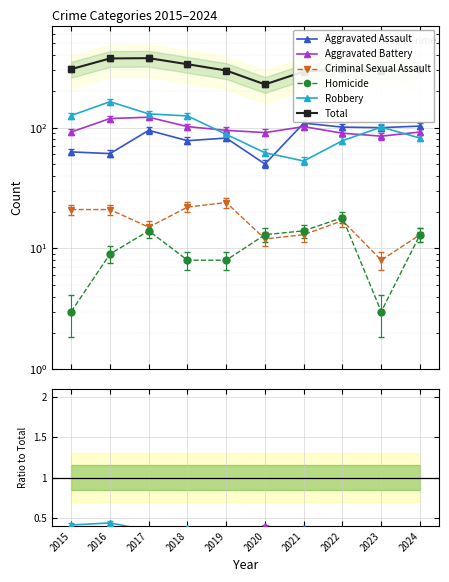

True or false: Total has a value of 374.0 at 2016.

True